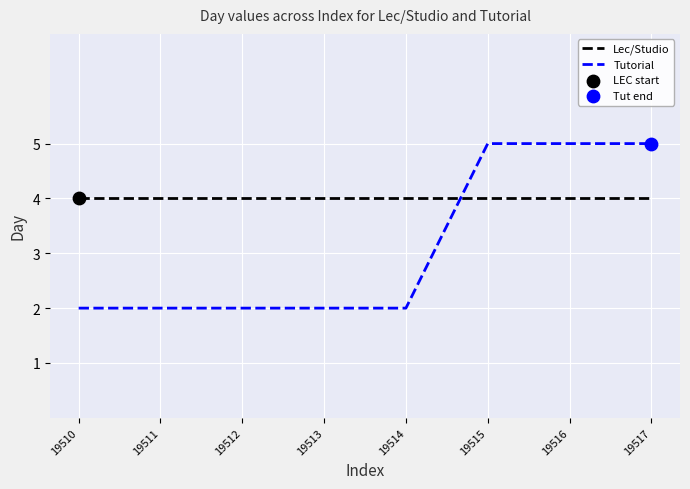

What is the total value across all series at 19515?

9